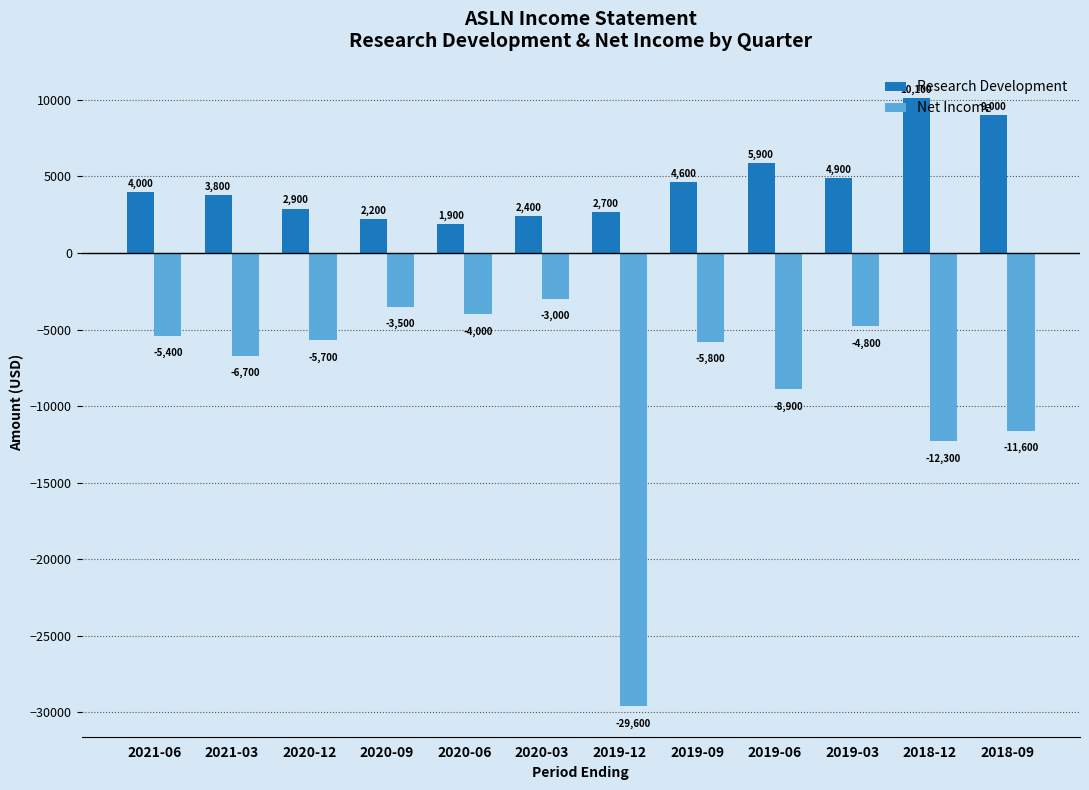

Reading right to left, list all the values displayed in this chart.

Research Development: 2018-09=9000	2018-12=10100	2019-03=4900	2019-06=5900	2019-09=4600	2019-12=2700	2020-03=2400	2020-06=1900	2020-09=2200	2020-12=2900	2021-03=3800	2021-06=4000
Net Income: 2018-09=-11600	2018-12=-12300	2019-03=-4800	2019-06=-8900	2019-09=-5800	2019-12=-29600	2020-03=-3000	2020-06=-4000	2020-09=-3500	2020-12=-5700	2021-03=-6700	2021-06=-5400